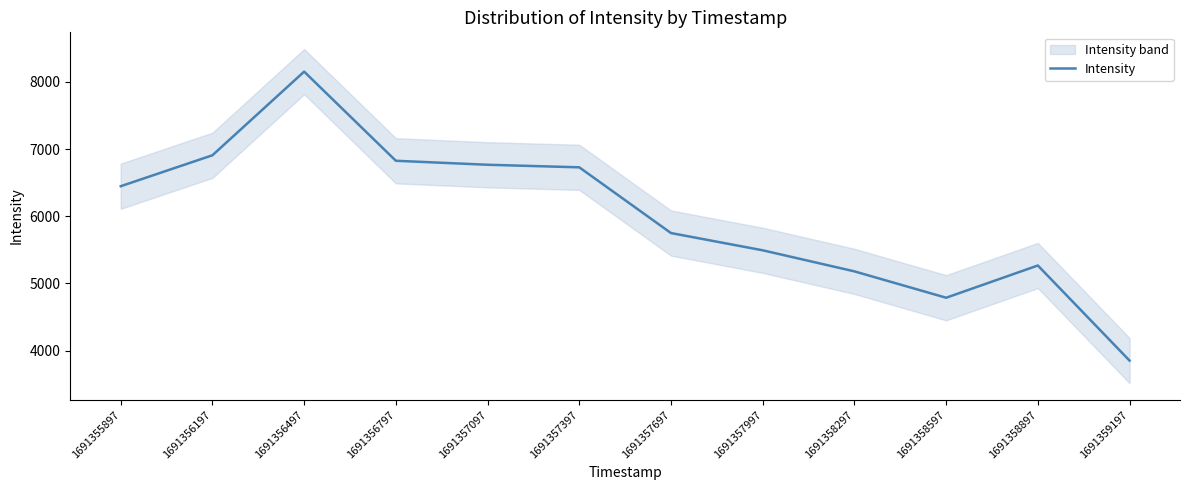

What is the change in value from 1691355897 to 1691358597?

-1659.1